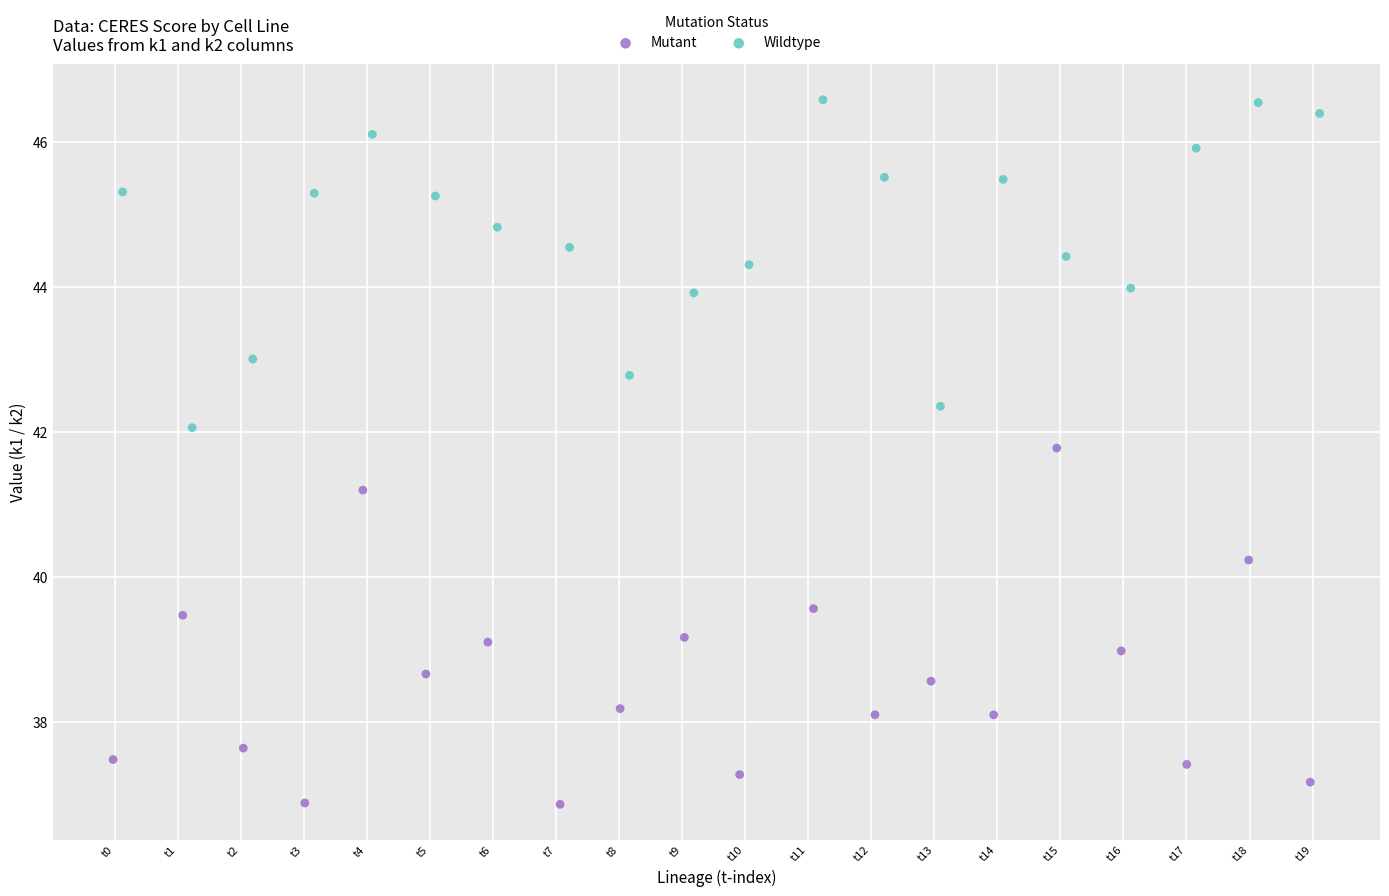

What are all the series names shown in the legend?

Mutant, Wildtype